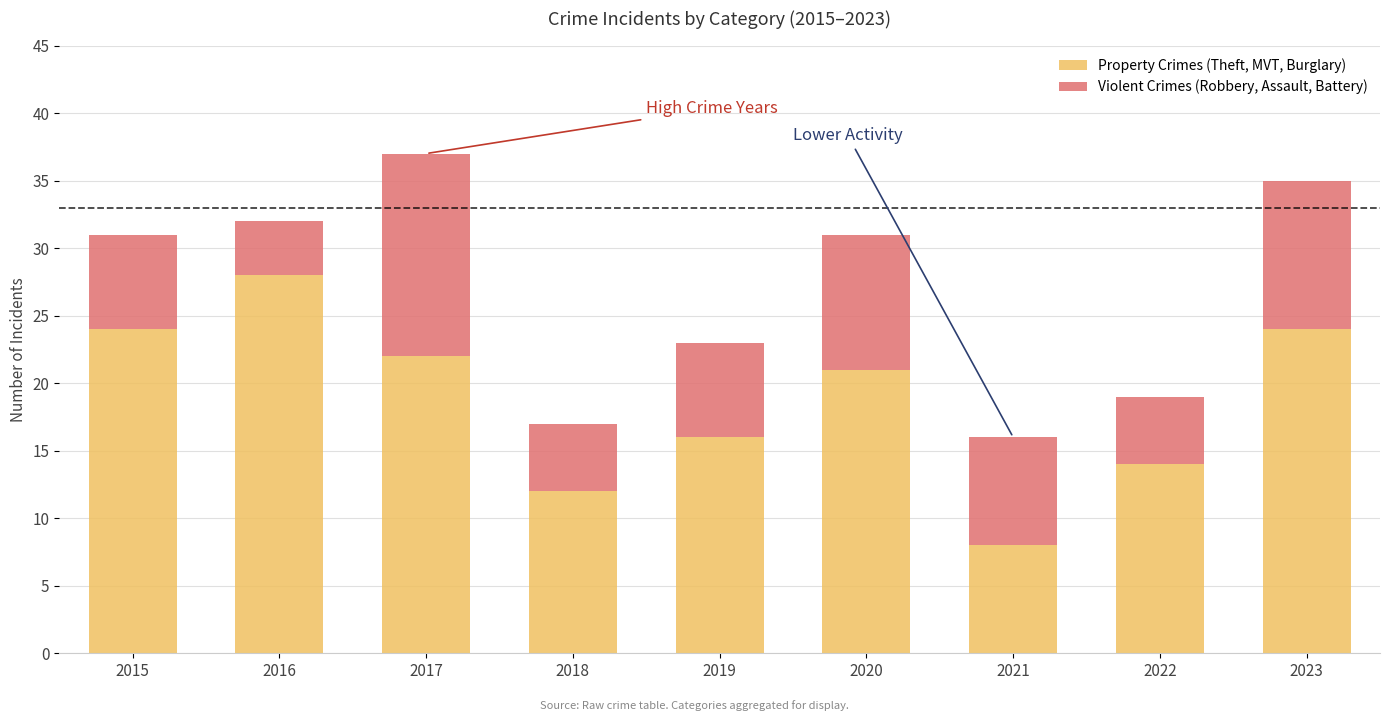

At which label is Property Crimes (Theft, MVT, Burglary) closest to 18?

2019